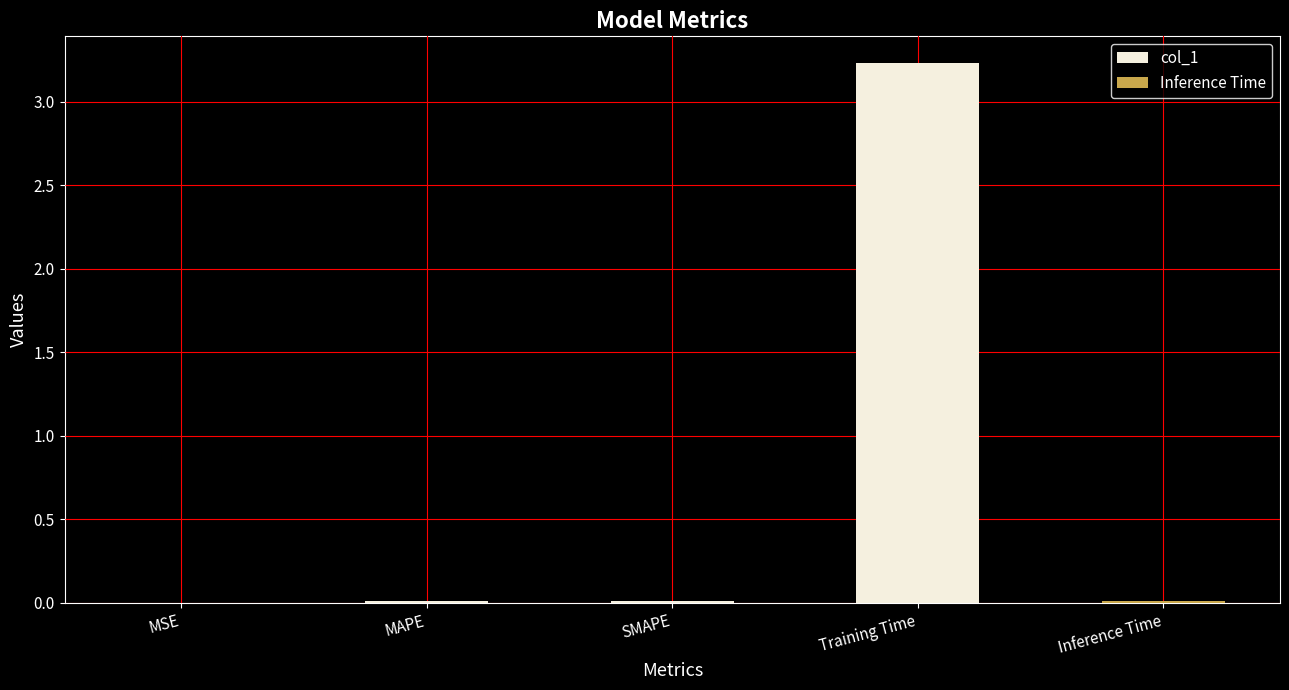

True or false: the data shows 0.0 at MAPE.

True